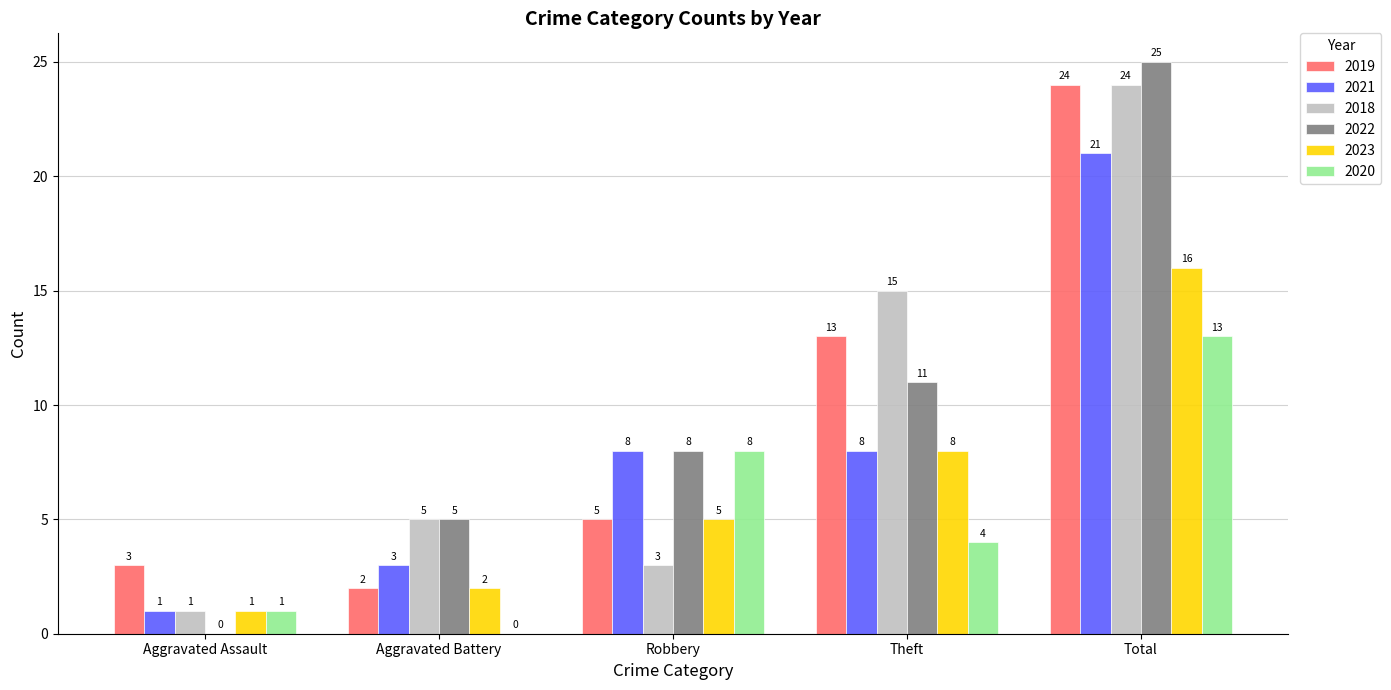

What are all the series names shown in the legend?

2019, 2021, 2018, 2022, 2023, 2020